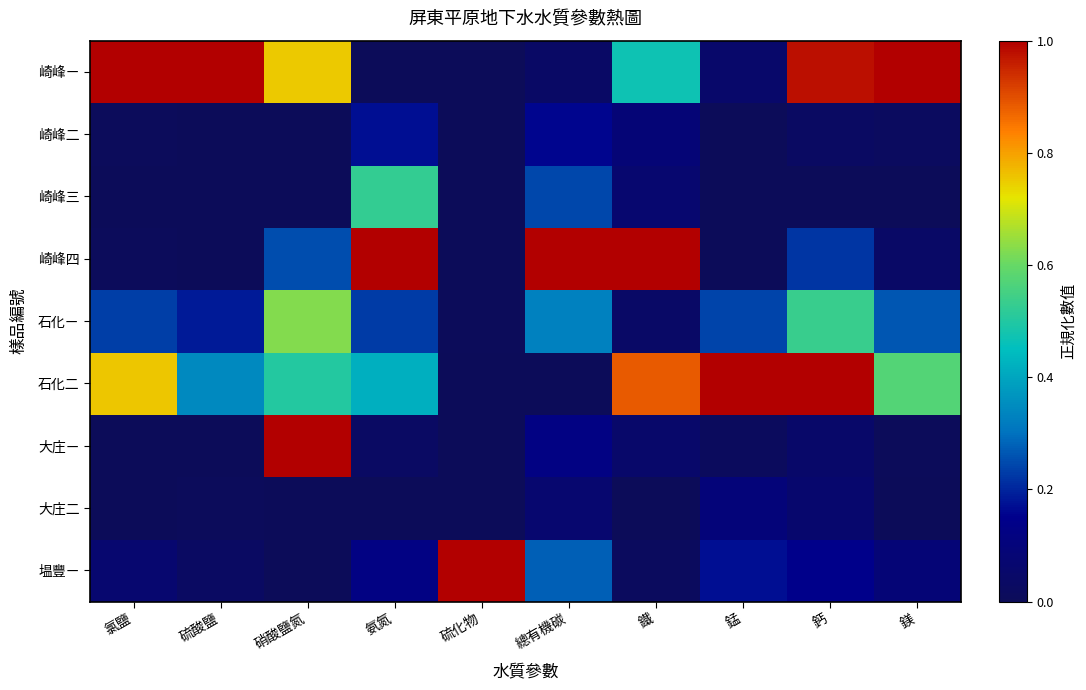

Reading left to right, transcribe all the data shown in this chart.

崎峰ㄧ: 氯鹽=1.0	硫酸鹽=1.0	硝酸鹽氮=0.8	氨氮=0.0	硫化物=0.0	總有機碳=0.0	鐵=0.5	錳=0.1	鈣=1.0	鎂=1.0
崎峰二: 氯鹽=0.0	硫酸鹽=0.0	硝酸鹽氮=0.0	氨氮=0.2	硫化物=0.0	總有機碳=0.2	鐵=0.1	錳=0.0	鈣=0.0	鎂=0.0
崎峰三: 氯鹽=0.0	硫酸鹽=0.0	硝酸鹽氮=0.0	氨氮=0.5	硫化物=0.0	總有機碳=0.2	鐵=0.1	錳=0.0	鈣=0.0	鎂=0.0
崎峰四: 氯鹽=0.0	硫酸鹽=0.0	硝酸鹽氮=0.3	氨氮=1.0	硫化物=0.0	總有機碳=1.0	鐵=1.0	錳=0.0	鈣=0.2	鎂=0.0
石化ㄧ: 氯鹽=0.2	硫酸鹽=0.2	硝酸鹽氮=0.6	氨氮=0.2	硫化物=0.0	總有機碳=0.3	鐵=0.0	錳=0.2	鈣=0.5	鎂=0.3
石化二: 氯鹽=0.8	硫酸鹽=0.3	硝酸鹽氮=0.5	氨氮=0.4	硫化物=0.0	總有機碳=0.0	鐵=0.9	錳=1.0	鈣=1.0	鎂=0.6
大庄ㄧ: 氯鹽=0.0	硫酸鹽=0.0	硝酸鹽氮=1.0	氨氮=0.0	硫化物=0.0	總有機碳=0.1	鐵=0.1	錳=0.0	鈣=0.0	鎂=0.0
大庄二: 氯鹽=0.0	硫酸鹽=0.0	硝酸鹽氮=0.0	氨氮=0.0	硫化物=0.0	總有機碳=0.1	鐵=0.0	錳=0.1	鈣=0.1	鎂=0.0
塭豐ㄧ: 氯鹽=0.1	硫酸鹽=0.0	硝酸鹽氮=0.0	氨氮=0.1	硫化物=1.0	總有機碳=0.3	鐵=0.0	錳=0.2	鈣=0.1	鎂=0.1